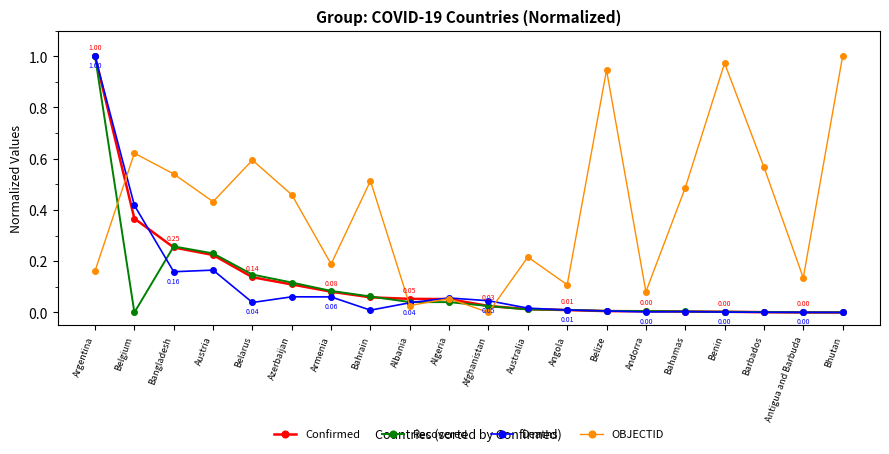

What position from the left is Barbados?

18